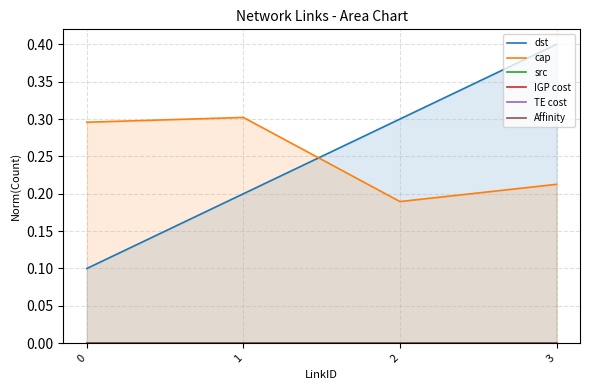

How many series are shown in this chart?

6